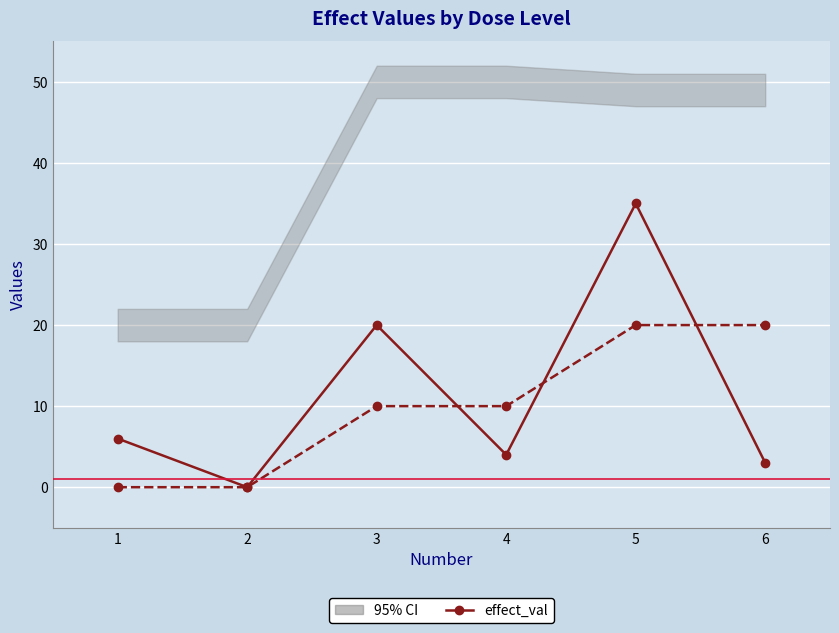

Is the value of effect_val at 1 greater than the value of dose_adjusted (scaled) at 1?

Yes